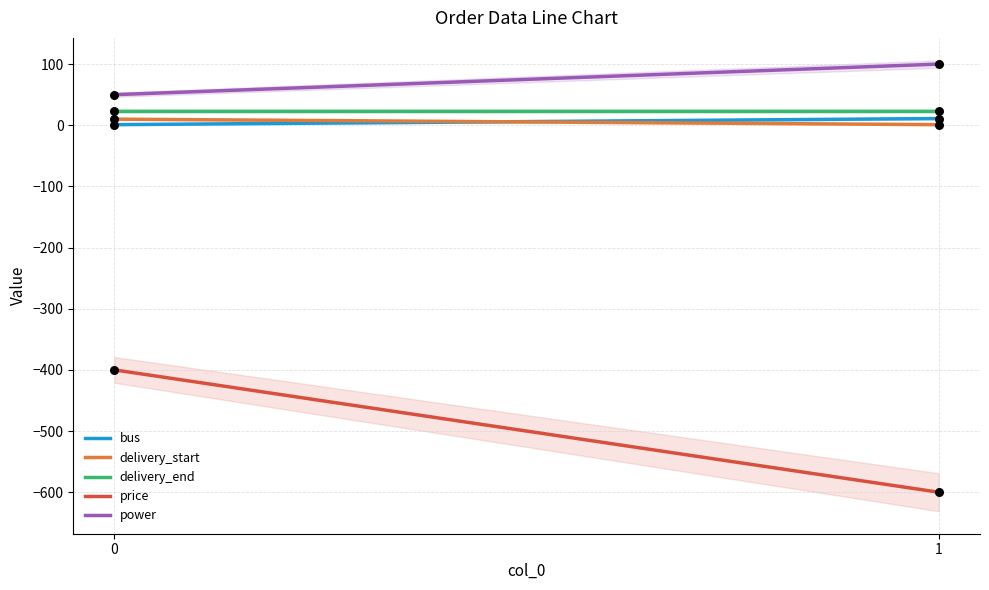

Is the value of delivery_start at 1 greater than the value of bus at 0?

No